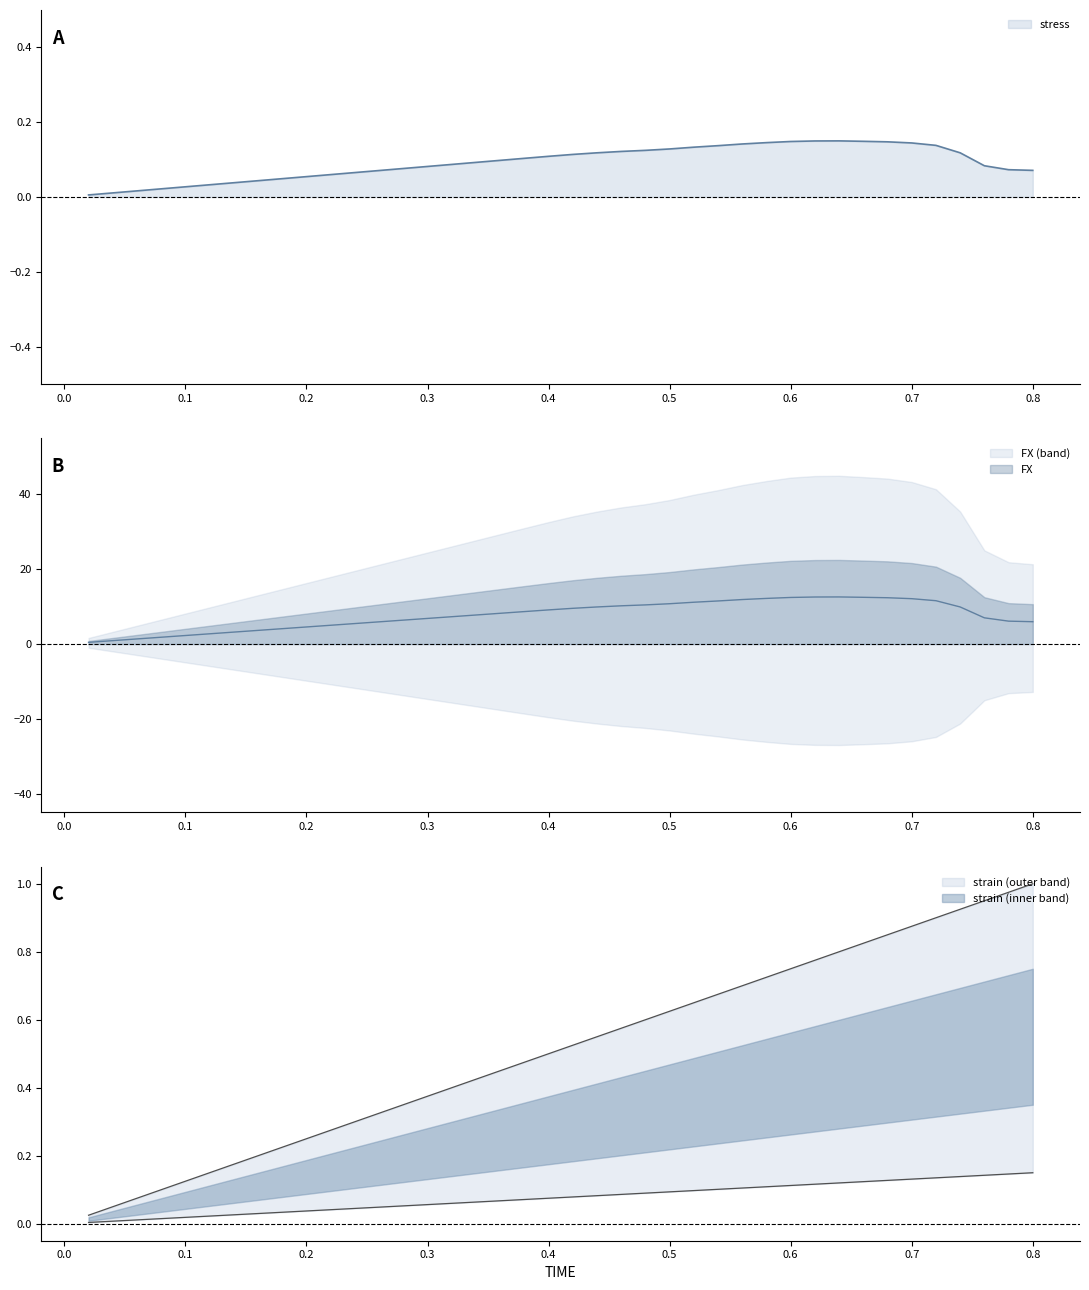

Between 14 and 0.1, which is larger?

14